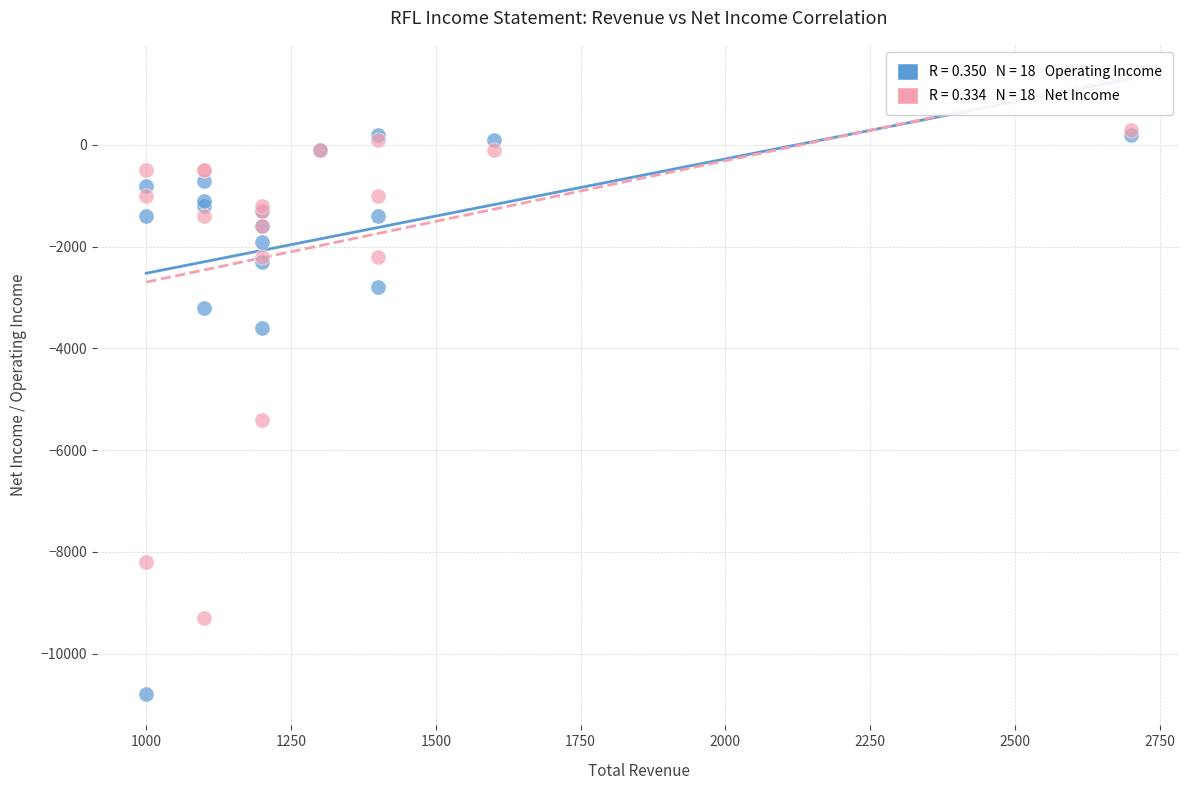

Across all series, what Y value is closest to -5250?

-5400